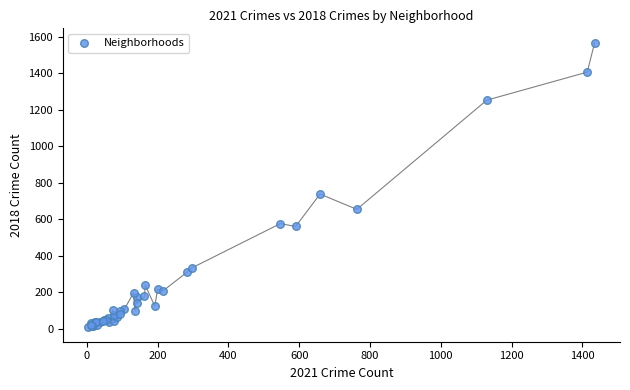

What Y value in the scatter plot is closest to 787?

738